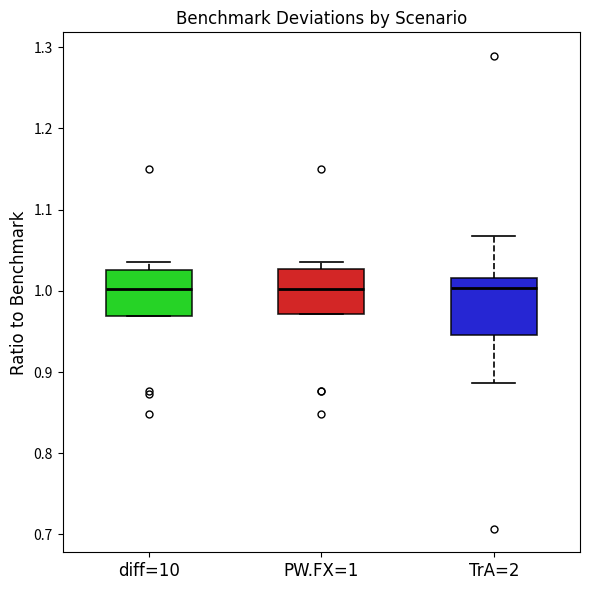

Reading left to right, read every box against the y-axis: the position of its median line, the range the box covers, and the ends of its whiskers. The values are not printed on the chart, so give them approximately, as read against the axis.

diff=10: median 1.00, box 0.97 to 1.03, whiskers 0.97 to 1.04
PW.FX=1: median 1.00, box 0.97 to 1.03, whiskers 0.97 to 1.04
TrA=2: median 1.00, box 0.95 to 1.02, whiskers 0.89 to 1.07